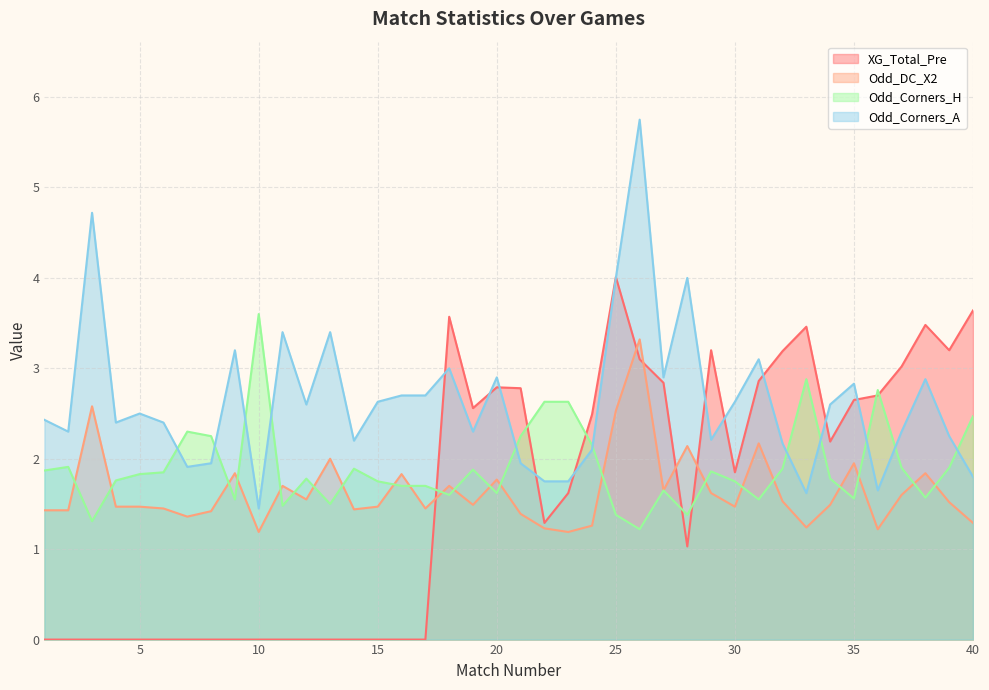

Which series changed the most between 22 and 37?

XG_Total_Pre